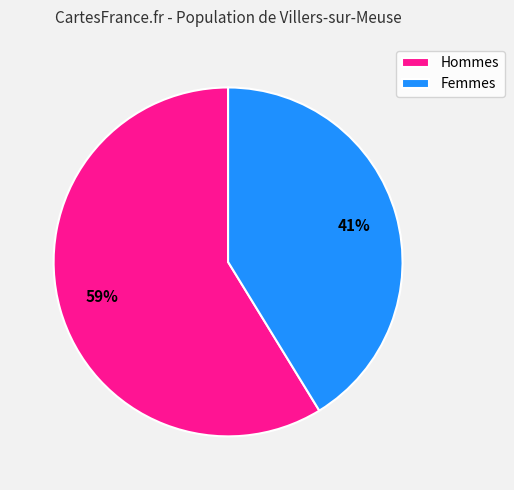

How many slices are in this pie chart?

2